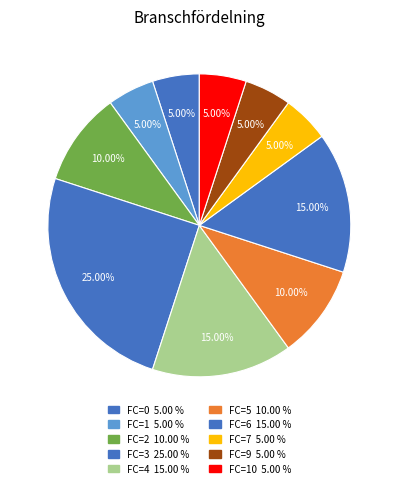

How many segments does this pie chart have?

10